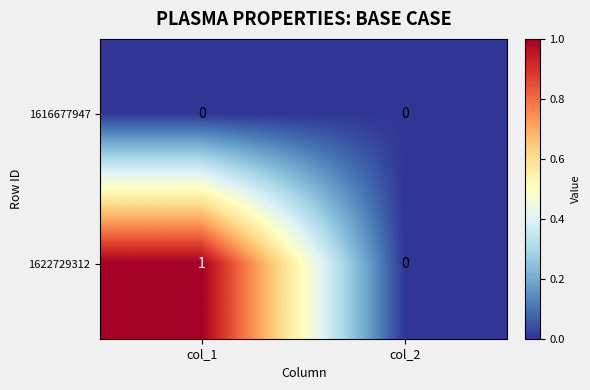

Which series has the largest total across all categories?

1622729312